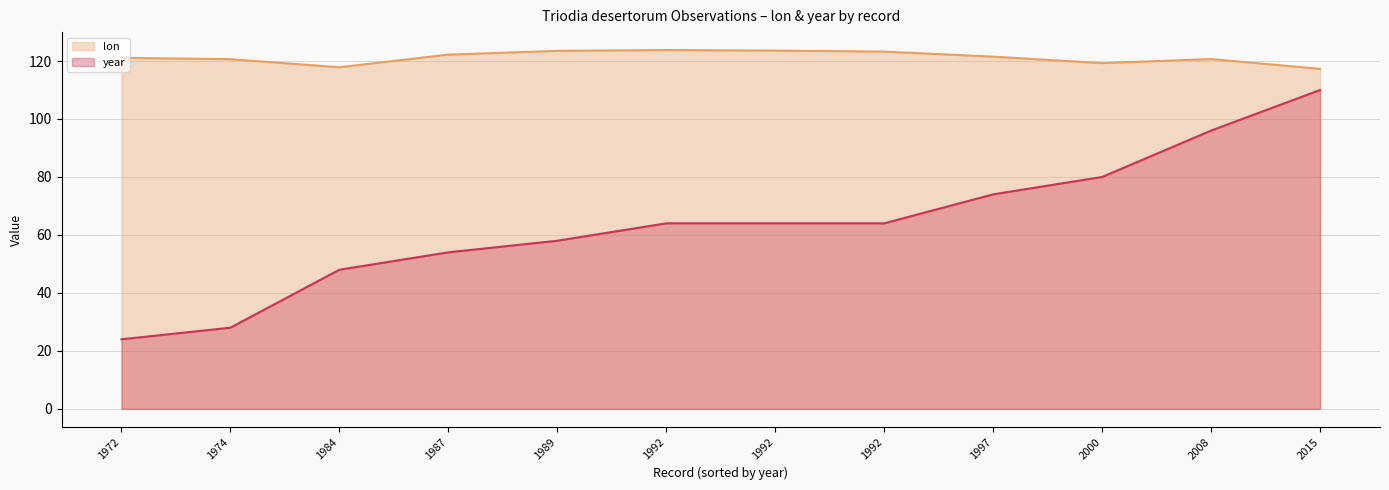

What is the difference between the lon values at 1974 and 1984?

2.8